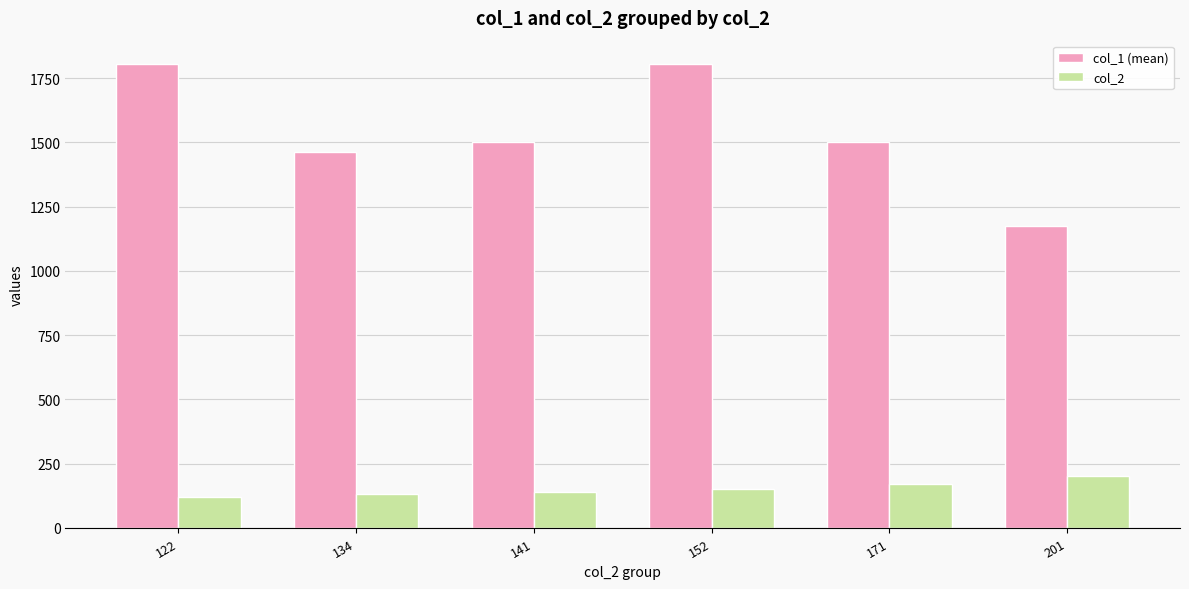

Are the bars horizontal?

No